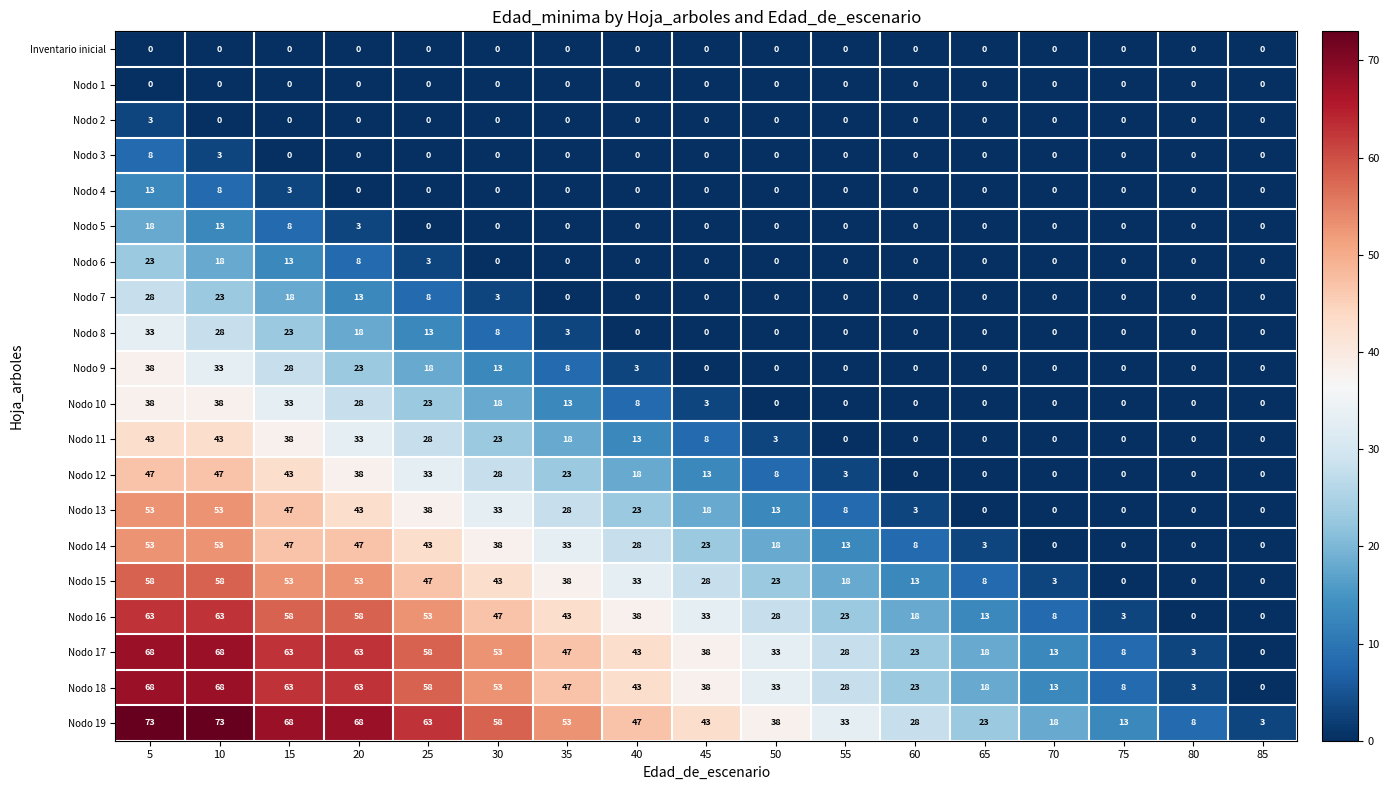

What is the difference between the highest and lowest values at 55?

33